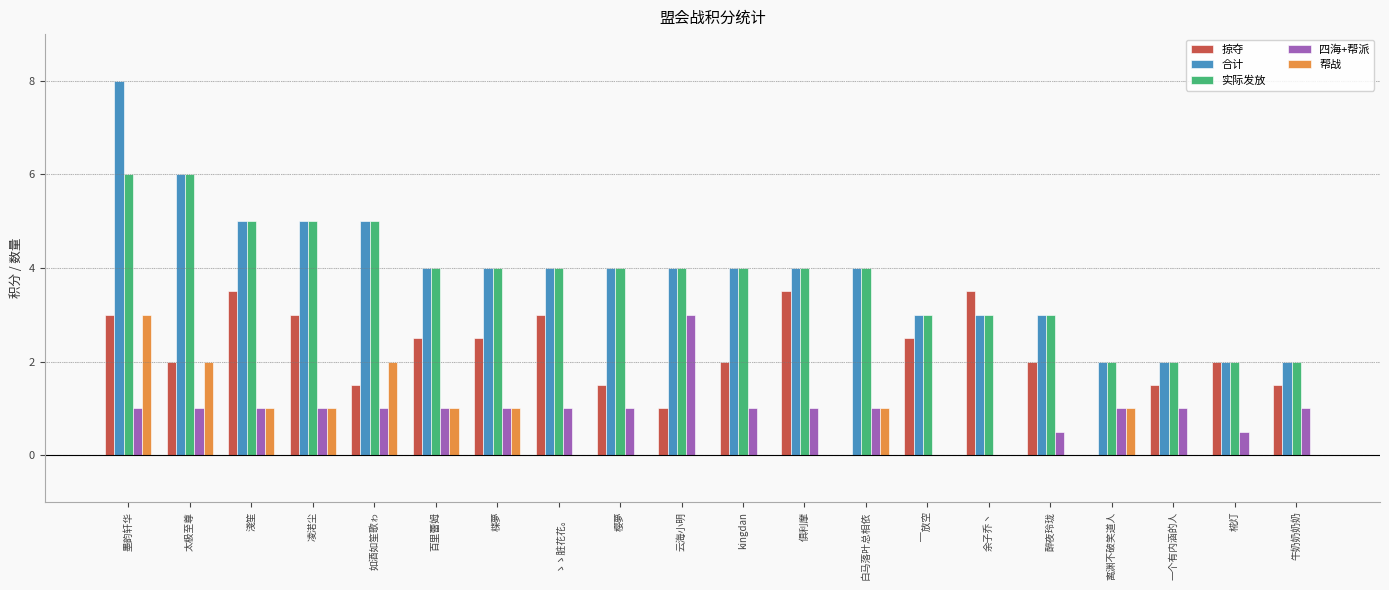

Which category has the highest value across all series?

墨韵轩华